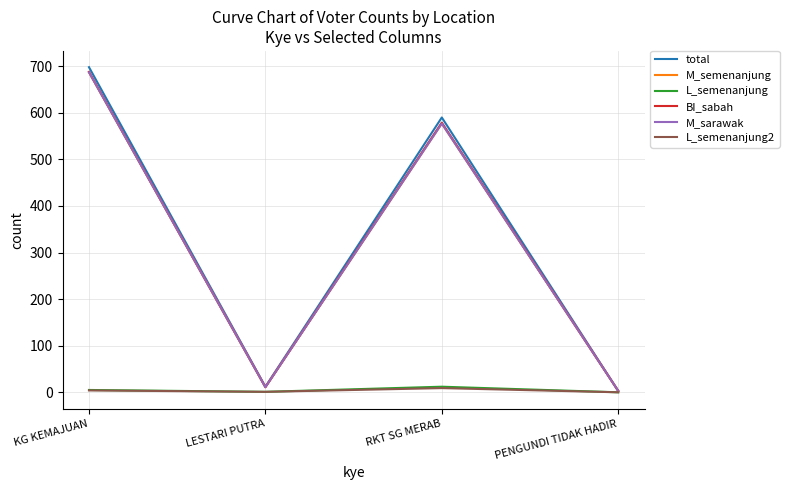

Does the chart display data point markers on the line(s)?

No